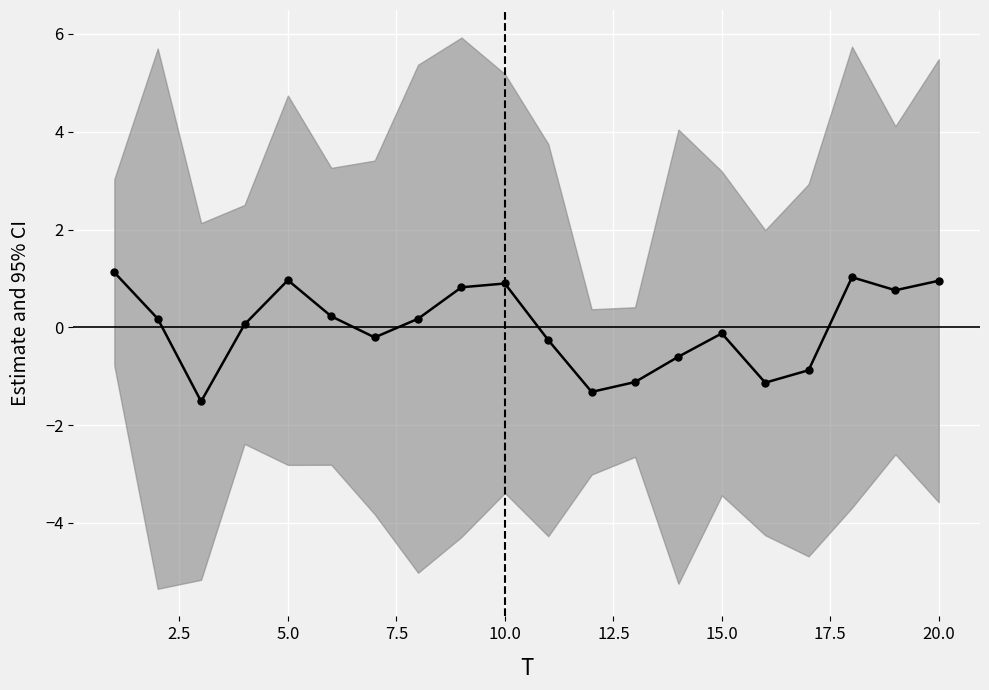

How many lines are shown in the chart?

1